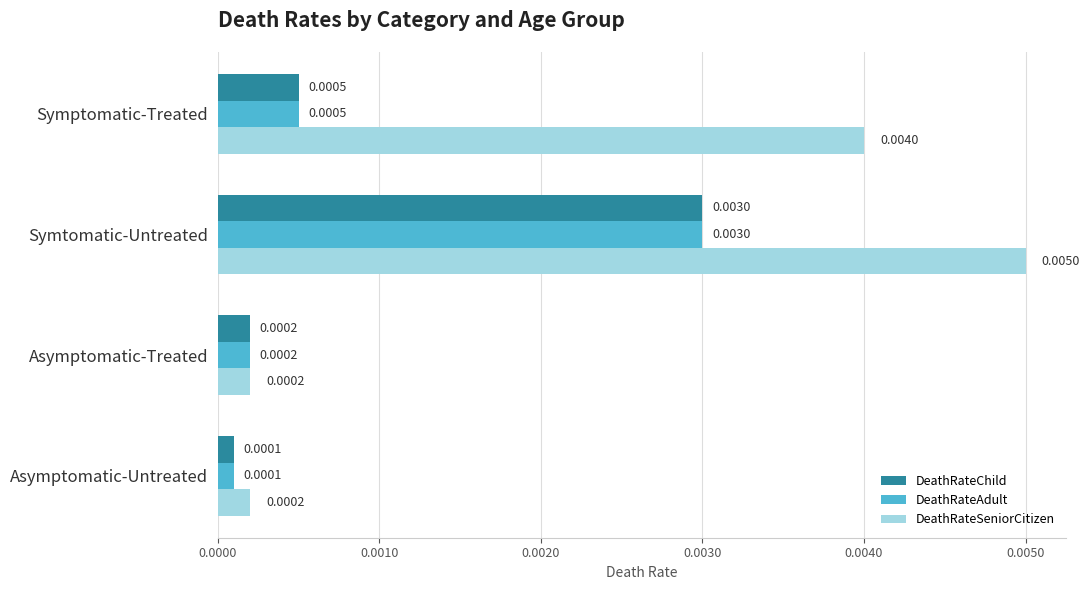

Rank the categories by DeathRateChild value from highest to lowest.

Symtomatic-Untreated, Symptomatic-Treated, Asymptomatic-Treated, Asymptomatic-Untreated